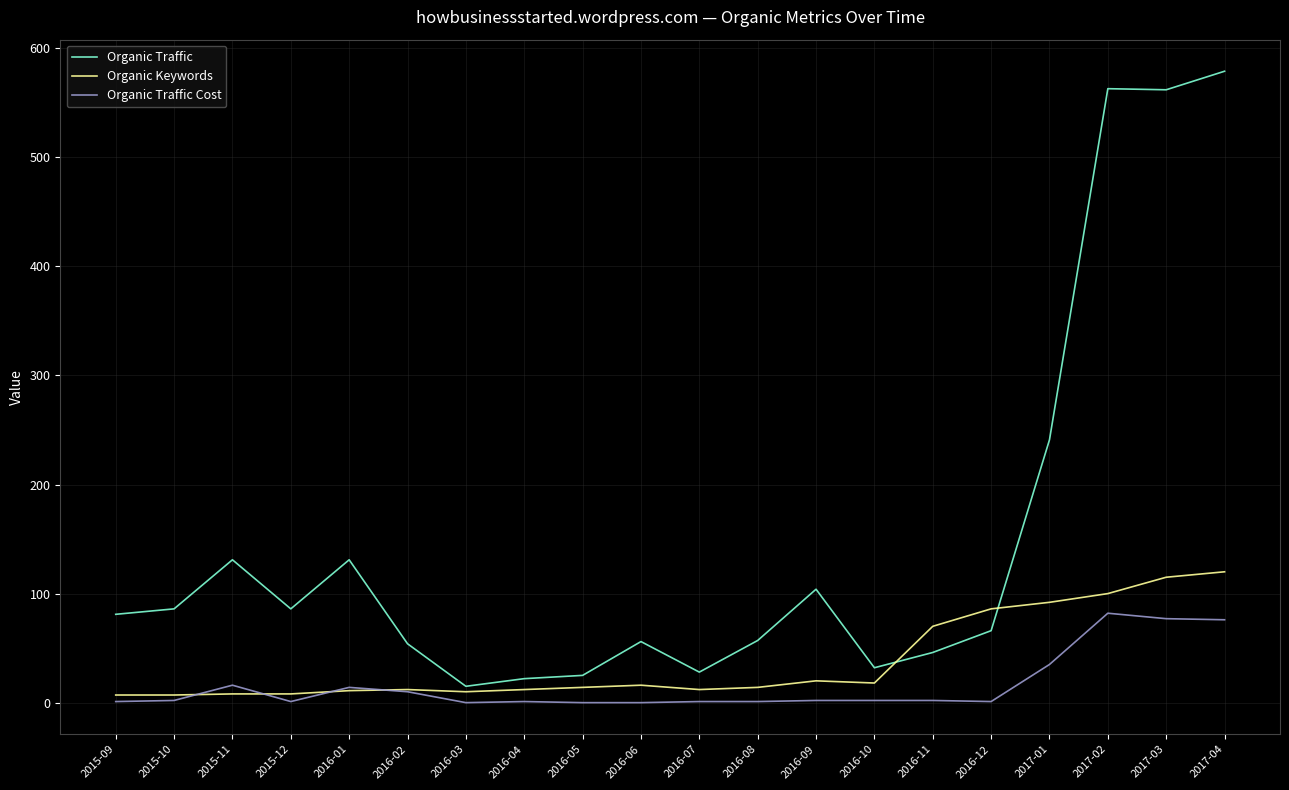

Which category has the highest value in the Organic Traffic series?

2017-04